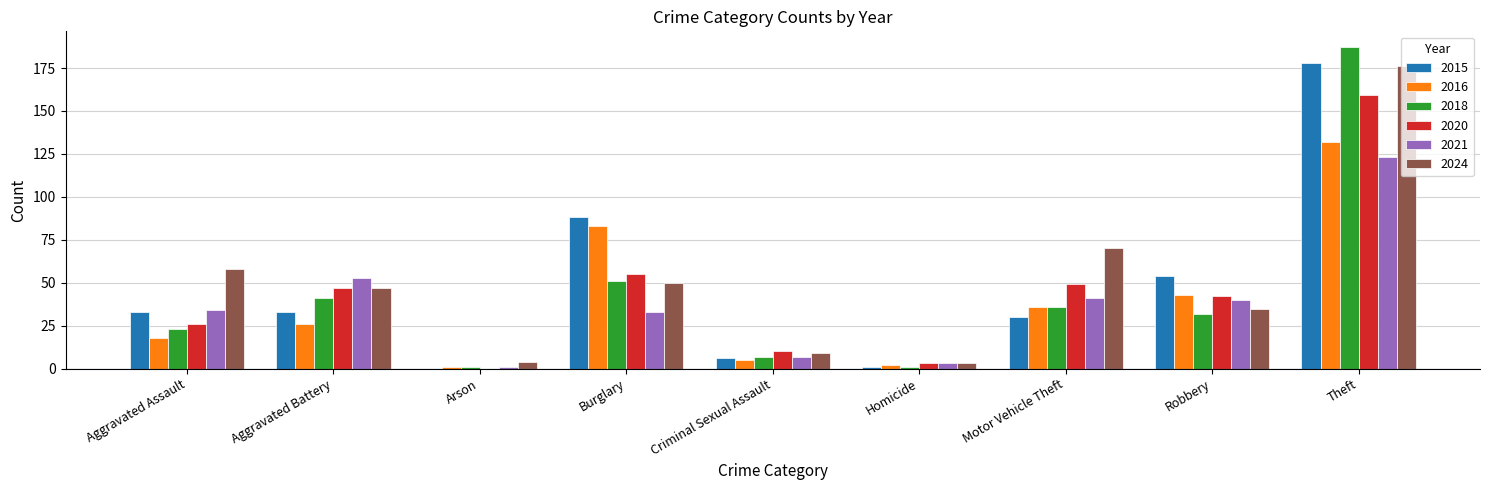

Are the bars grouped side by side (vs. stacked)?

Yes